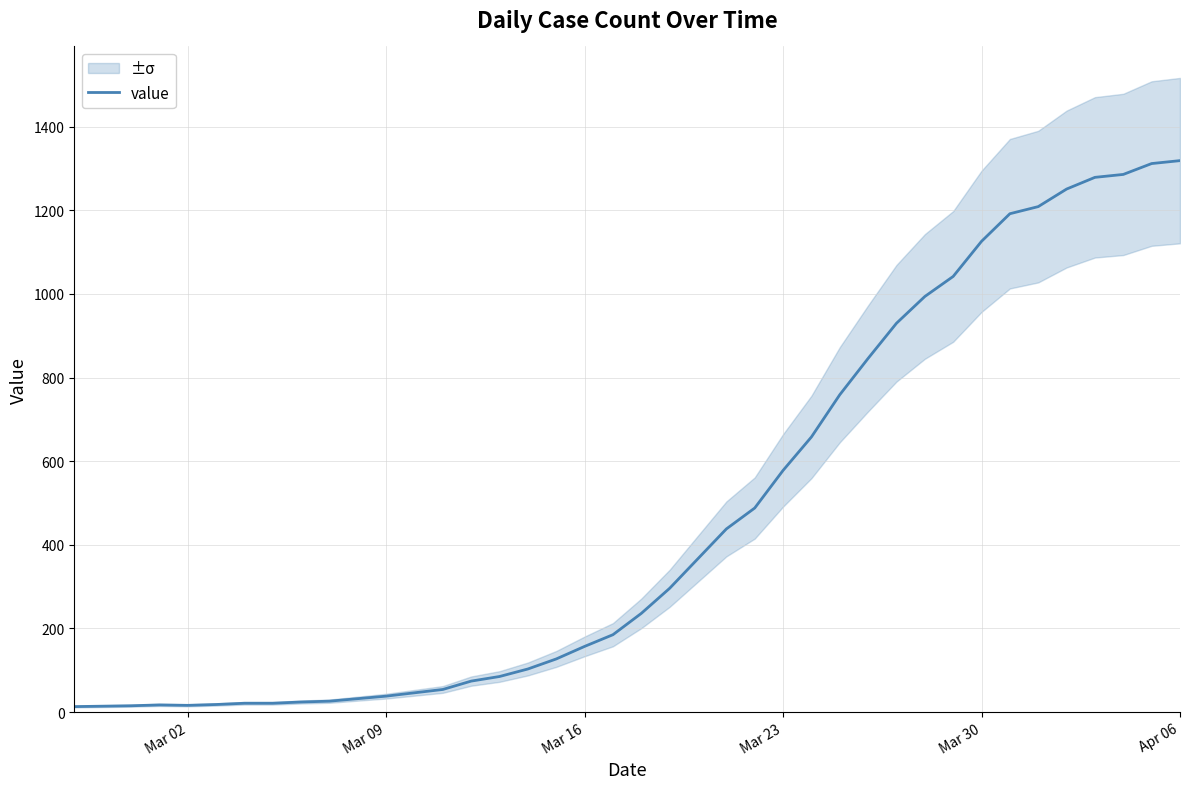

The value at 37 is 683. True or false?

False